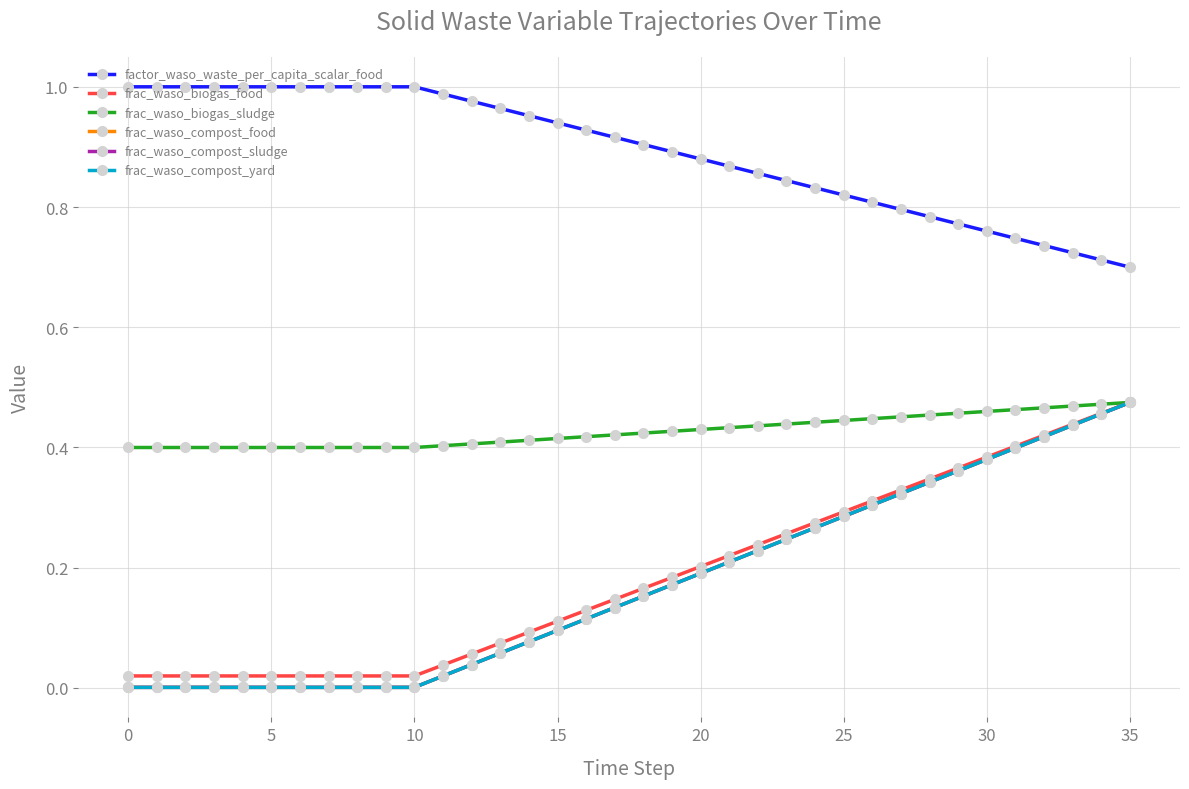

Rank the series by their maximum value, from lowest to highest.

frac_waso_biogas_food, frac_waso_biogas_sludge, frac_waso_compost_food, frac_waso_compost_sludge, frac_waso_compost_yard, factor_waso_waste_per_capita_scalar_food